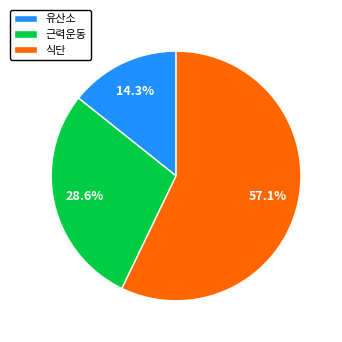

Which slice represents more than half of the pie?

식단